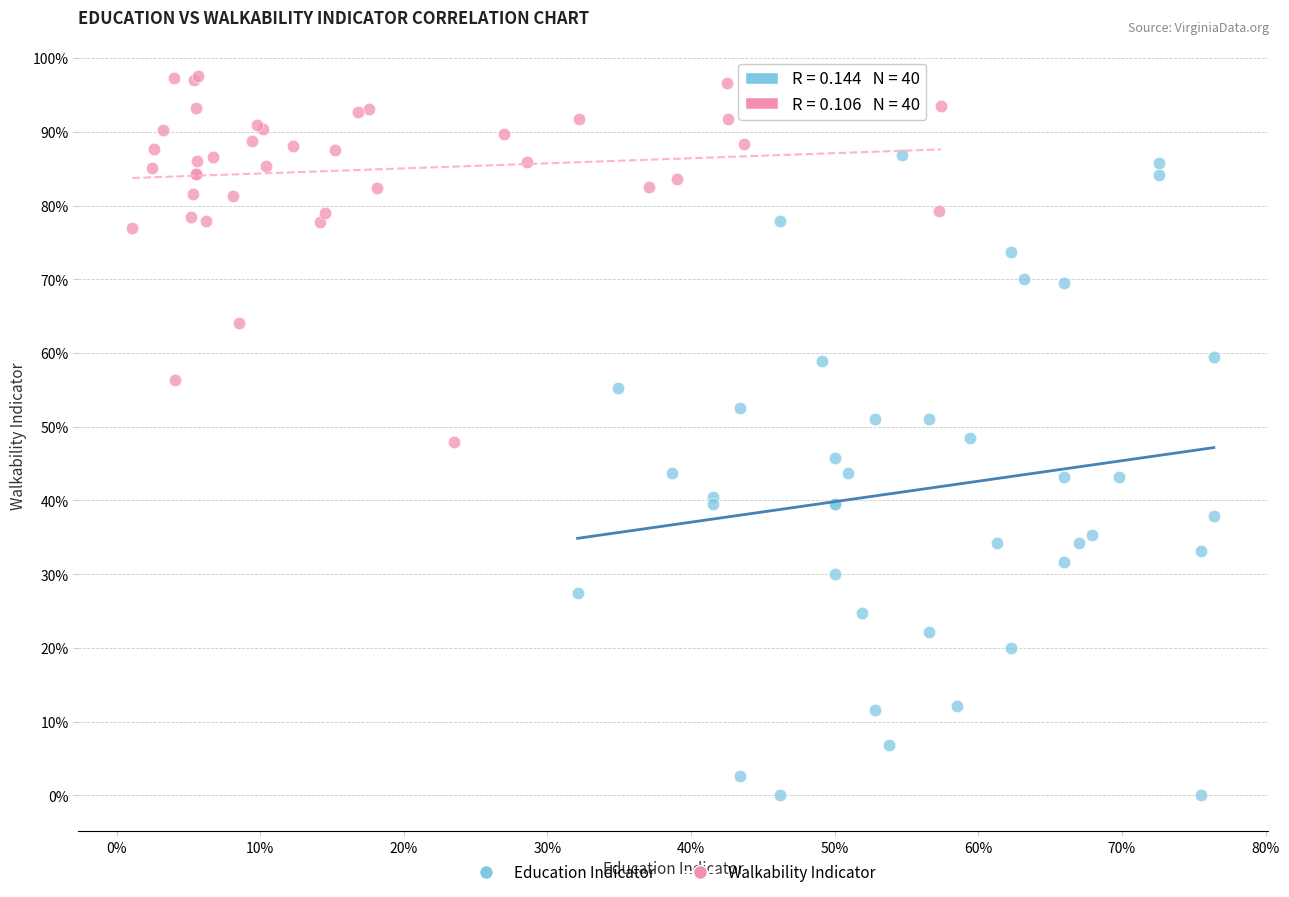

Which series contains the highest Y value?

Walkability Indicator